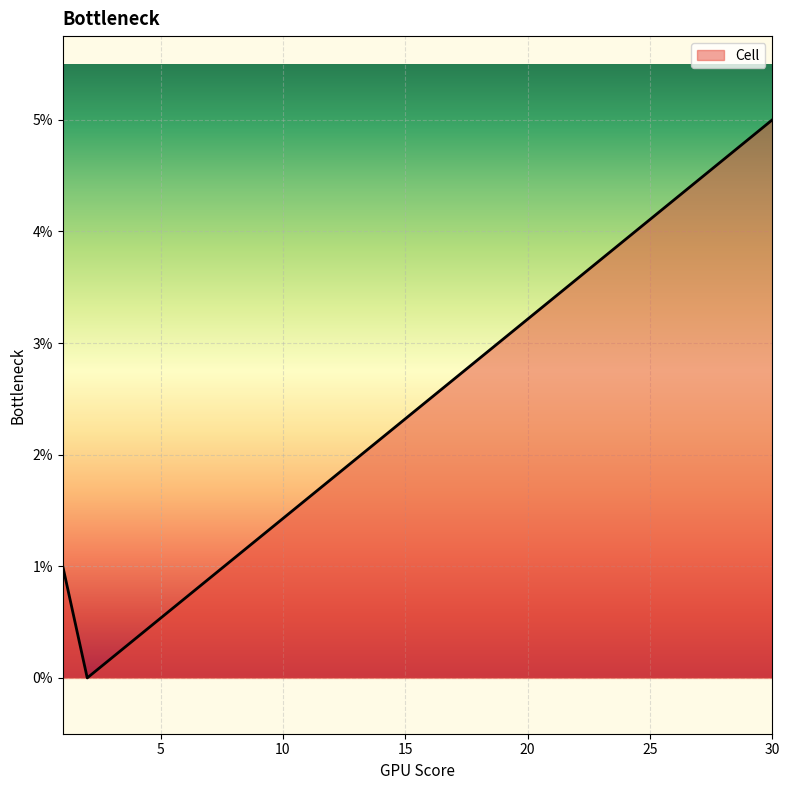

Reading right to left, transcribe all the data shown in this chart.

5	0	1